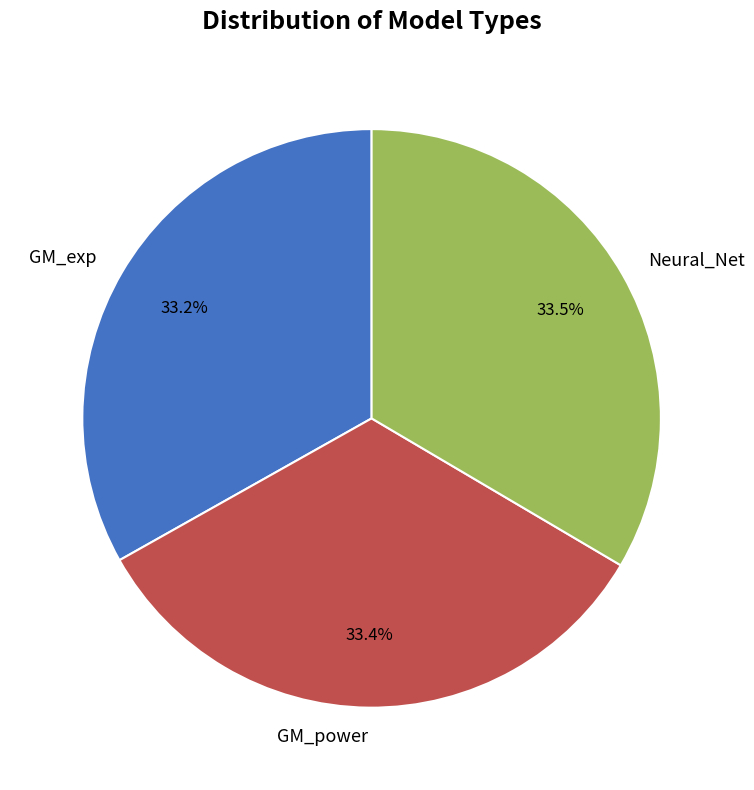

How many slices are in this pie chart?

3